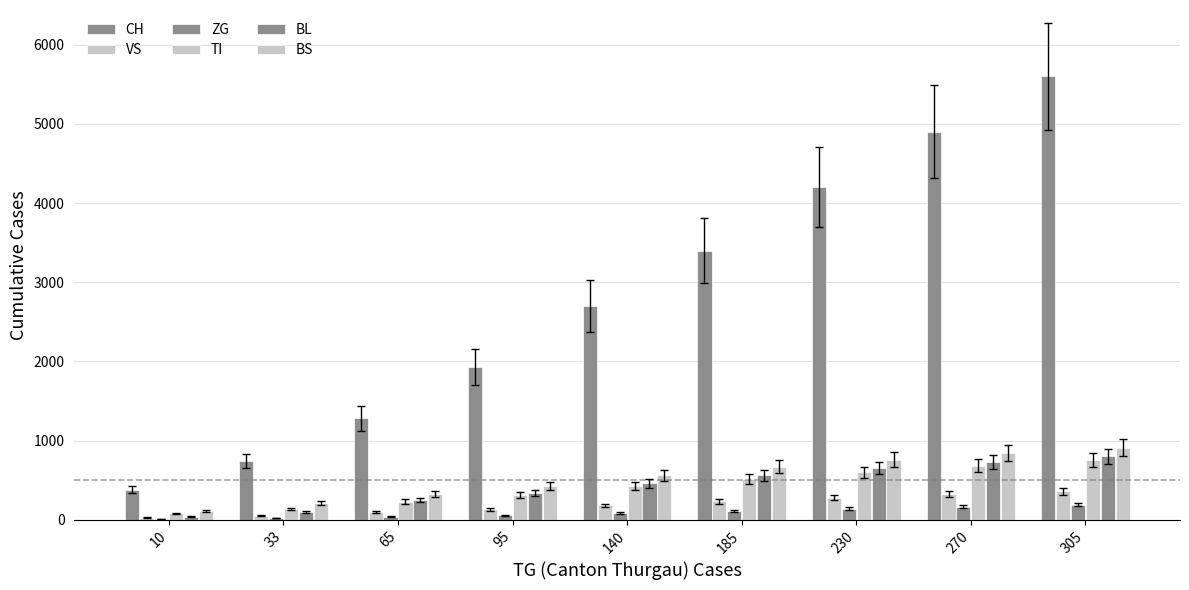

What is the difference between the maximum and minimum values in the BS series?

805